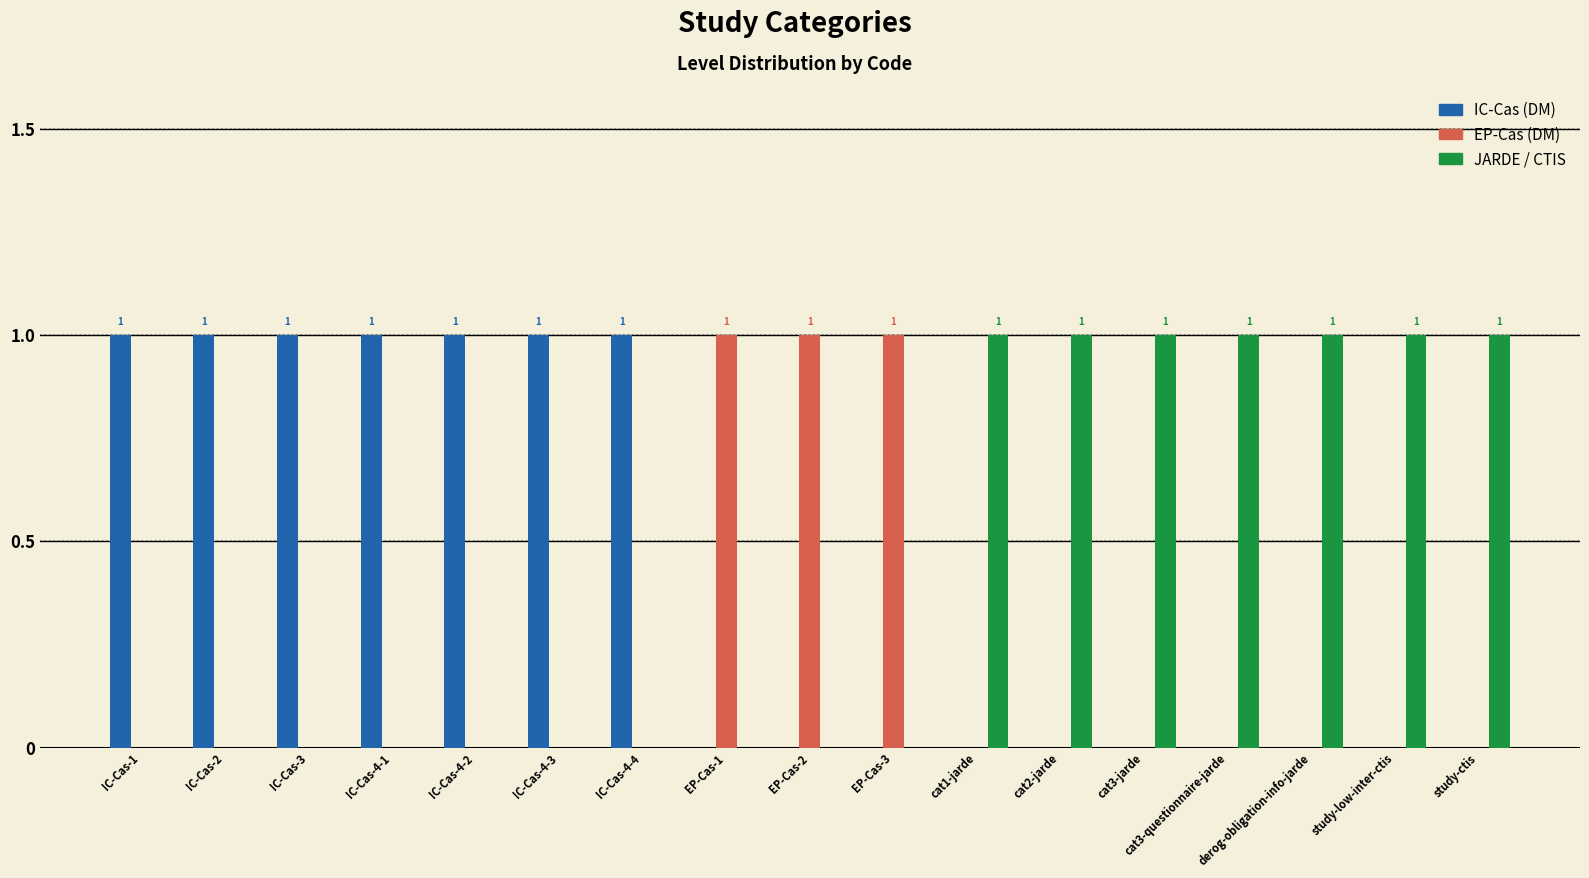

Reading left to right, transcribe all the data shown in this chart.

IC-Cas (DM): IC-Cas-1=1	IC-Cas-2=1	IC-Cas-3=1	IC-Cas-4-1=1	IC-Cas-4-2=1	IC-Cas-4-3=1	IC-Cas-4-4=1	EP-Cas-1=0	EP-Cas-2=0	EP-Cas-3=0	cat1-jarde=0	cat2-jarde=0	cat3-jarde=0	cat3-questionnaire-jarde=0	derog-obligation-info-jarde=0	study-low-inter-ctis=0	study-ctis=0
EP-Cas (DM): IC-Cas-1=0	IC-Cas-2=0	IC-Cas-3=0	IC-Cas-4-1=0	IC-Cas-4-2=0	IC-Cas-4-3=0	IC-Cas-4-4=0	EP-Cas-1=1	EP-Cas-2=1	EP-Cas-3=1	cat1-jarde=0	cat2-jarde=0	cat3-jarde=0	cat3-questionnaire-jarde=0	derog-obligation-info-jarde=0	study-low-inter-ctis=0	study-ctis=0
JARDE / CTIS: IC-Cas-1=0	IC-Cas-2=0	IC-Cas-3=0	IC-Cas-4-1=0	IC-Cas-4-2=0	IC-Cas-4-3=0	IC-Cas-4-4=0	EP-Cas-1=0	EP-Cas-2=0	EP-Cas-3=0	cat1-jarde=1	cat2-jarde=1	cat3-jarde=1	cat3-questionnaire-jarde=1	derog-obligation-info-jarde=1	study-low-inter-ctis=1	study-ctis=1